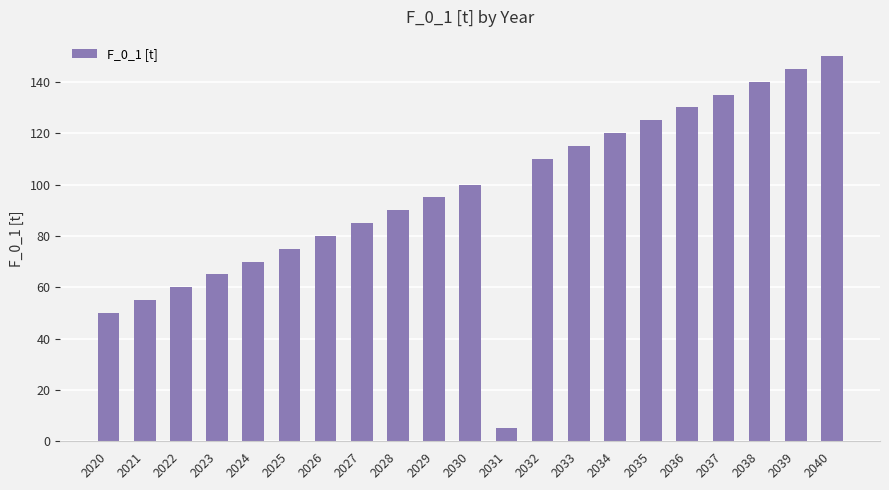

Count the number of categories in the chart.

21